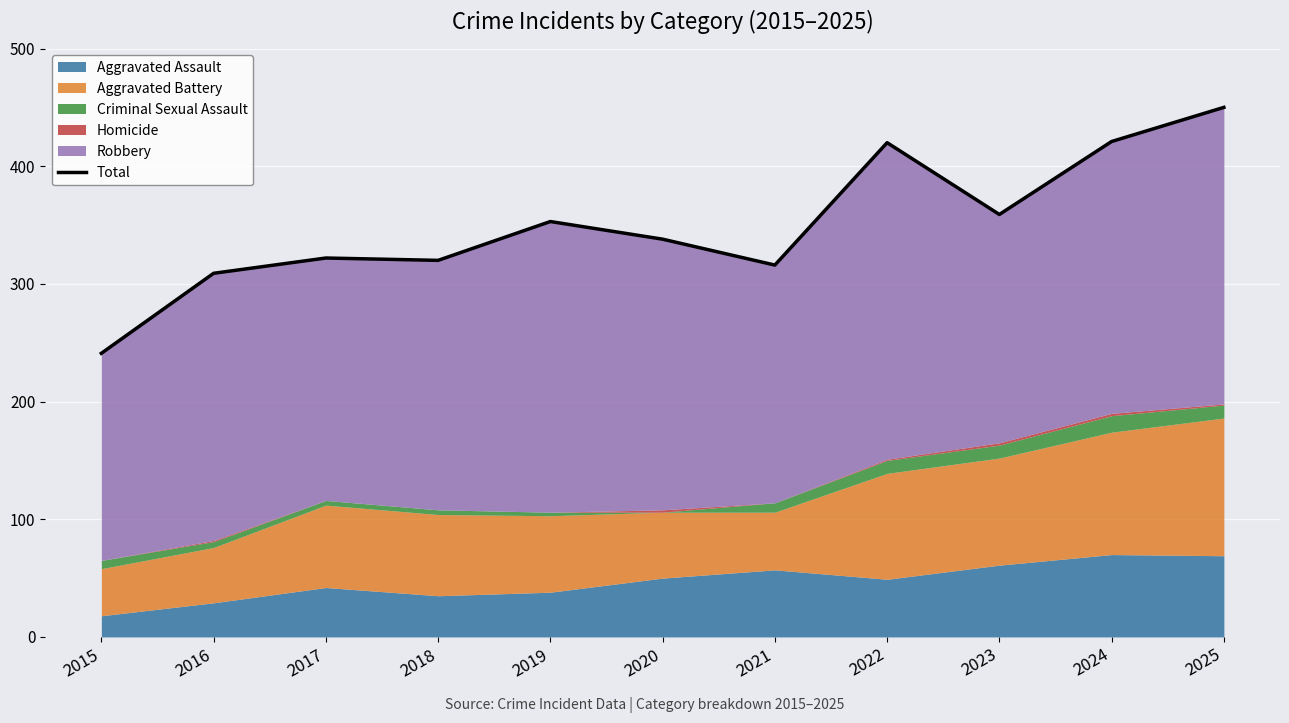

Which label corresponds to the largest value in the chart?

2025